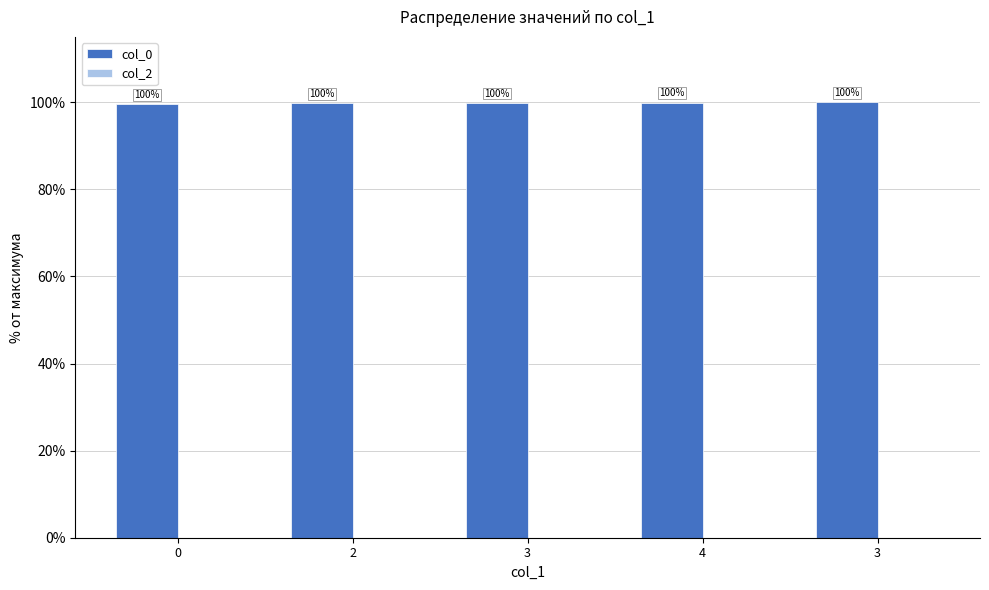

How many data points does each series have?

5